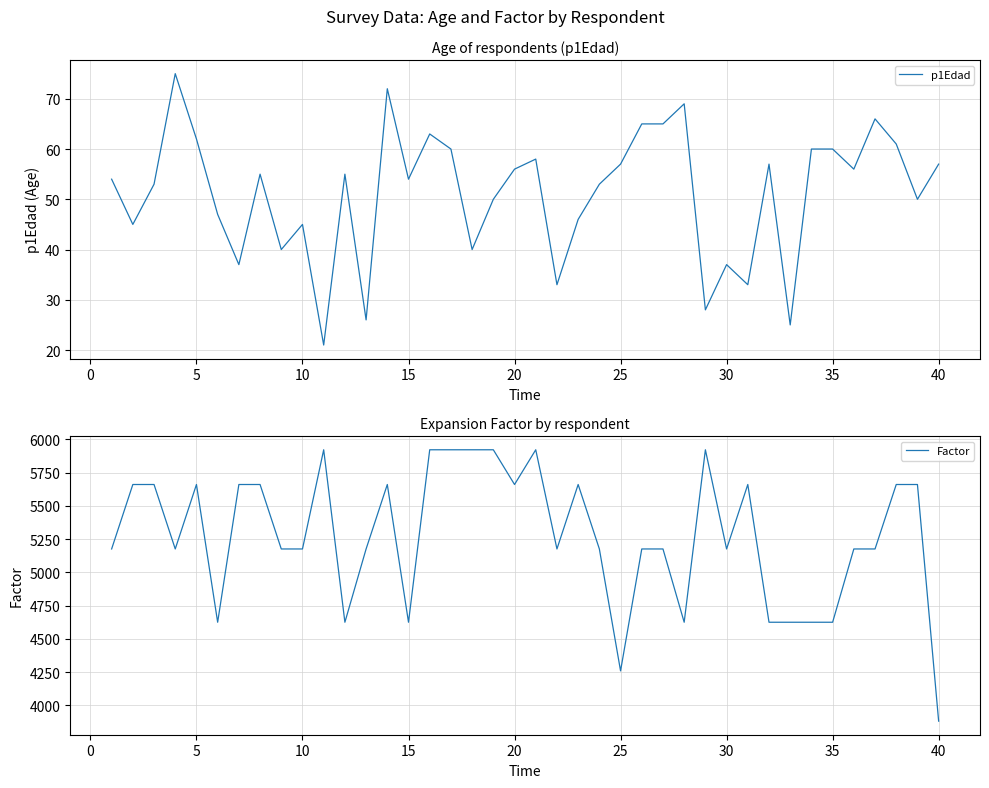

What is the sum of all Factor values?

210975.9